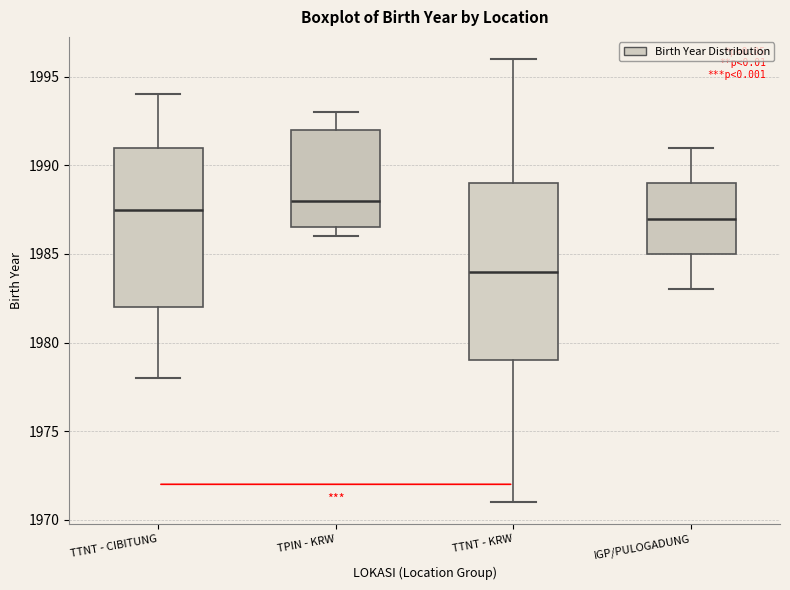

Comparing the boxes themselves (not the whiskers), which one is the tallest?

TTNT - KRW